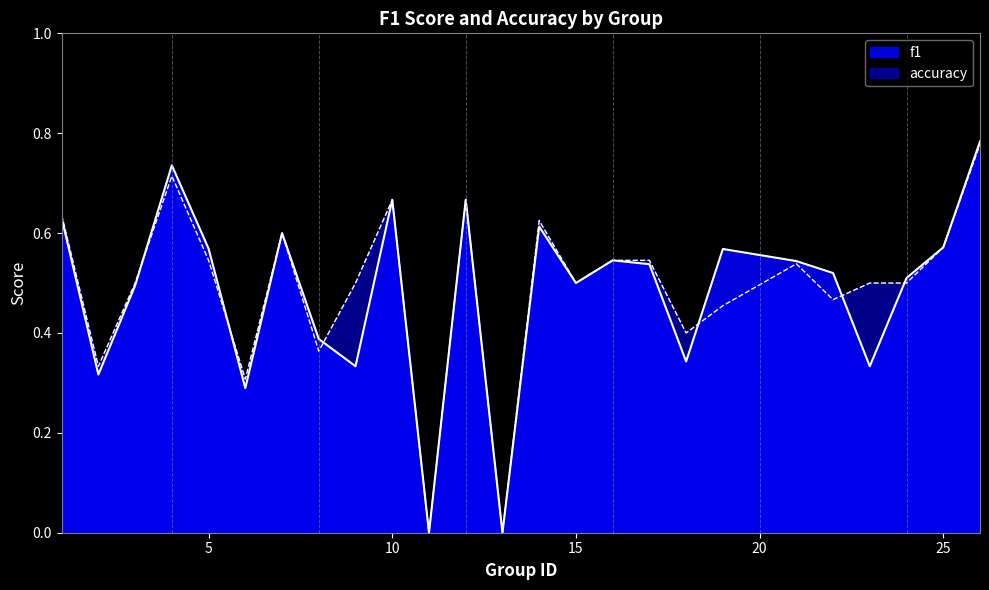

What is the maximum value shown in the chart?

0.8